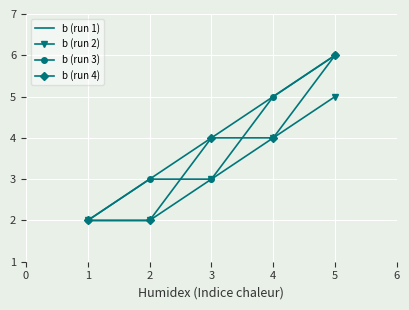

What are all the series names shown in the legend?

b (run 1), b (run 2), b (run 3), b (run 4)